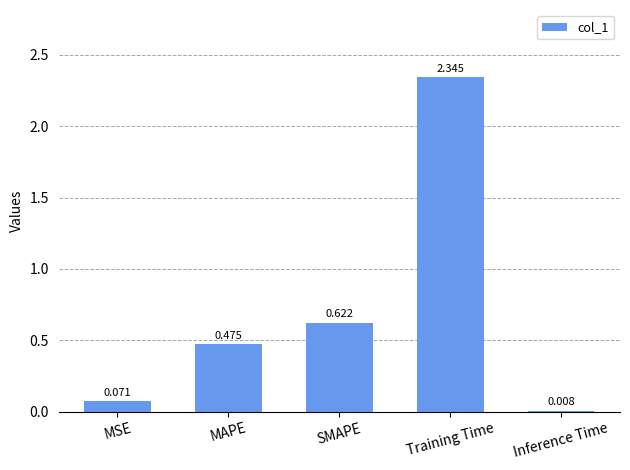

At which category does the chart reach its peak across all series?

Training Time